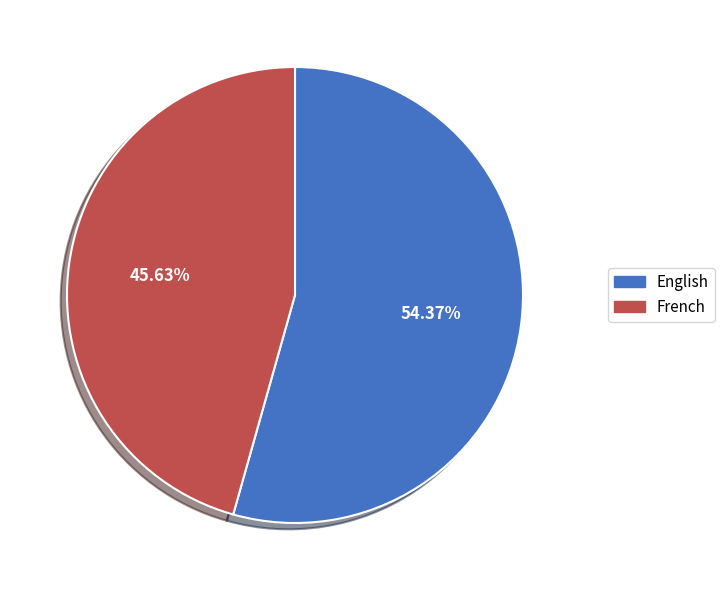

How many slices are in this pie chart?

2